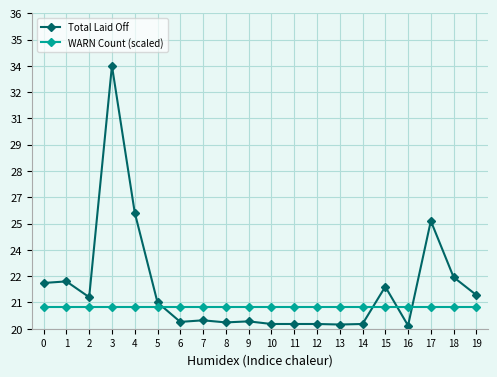

Which series ends up on top after the final intersection of Total Laid Off and WARN Count (scaled)?

Total Laid Off